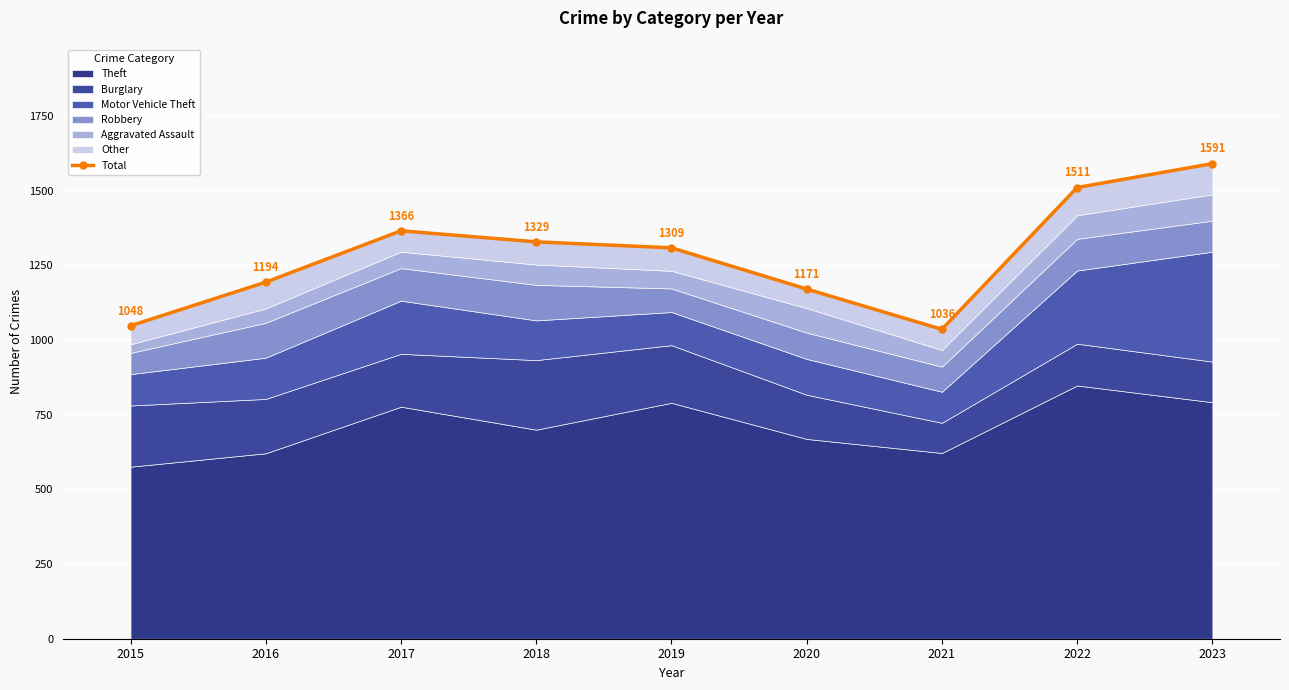

What is the sum of all values?

11555